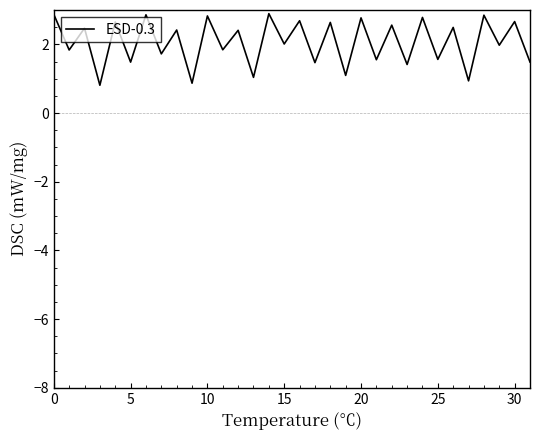

What is the difference between the maximum and minimum values?

2.1